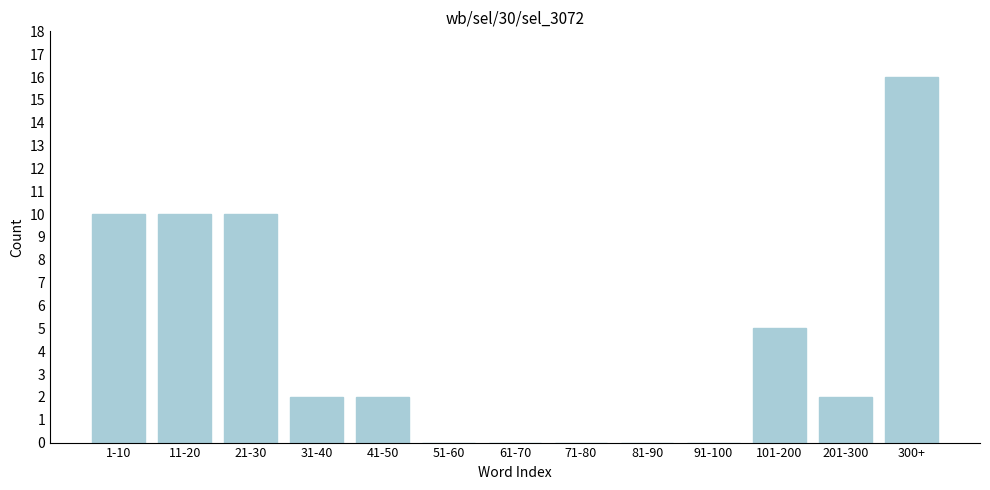

Reading left to right, what are all the values shown in this chart?

1-10=10	11-20=10	21-30=10	31-40=2	41-50=2	51-60=0	61-70=0	71-80=0	81-90=0	91-100=0	101-200=5	201-300=2	300+=16